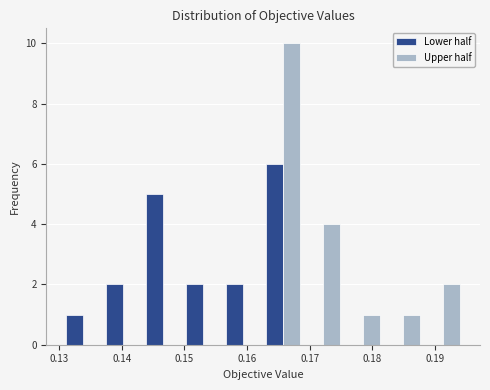

Reading left to right, list every range on the x-axis with the height of the bar of each series over it. Neither the bar edges nor the heights are printed on the chart, so give them approximately, as read against the axes.

0.131 to 0.137: Lower half=1	Upper half=0
0.137 to 0.143: Lower half=2	Upper half=0
0.143 to 0.150: Lower half=5	Upper half=0
0.150 to 0.156: Lower half=2	Upper half=0
0.156 to 0.163: Lower half=2	Upper half=0
0.163 to 0.169: Lower half=6	Upper half=10
0.169 to 0.175: Lower half=0	Upper half=4
0.175 to 0.182: Lower half=0	Upper half=1
0.182 to 0.188: Lower half=0	Upper half=1
0.188 to 0.195: Lower half=0	Upper half=2